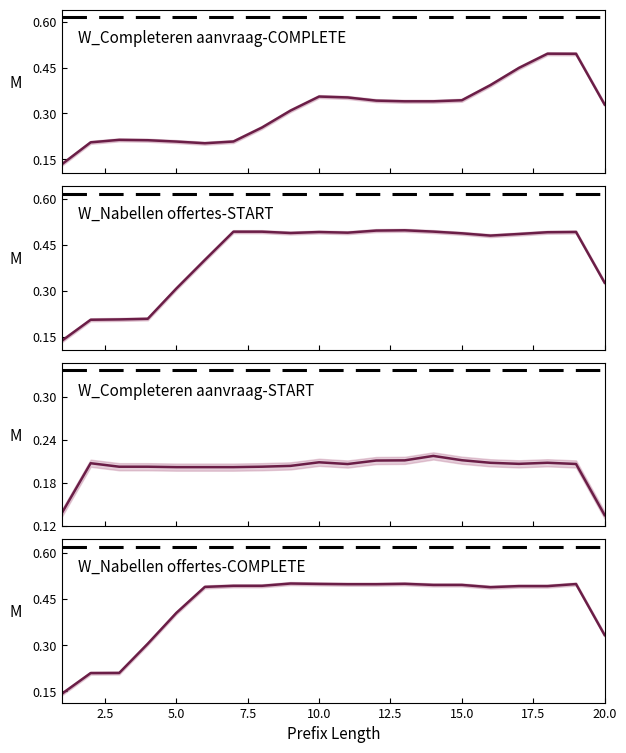

The value of W_Nabellen offertes-START at 13 is 0.1. True or false?

False